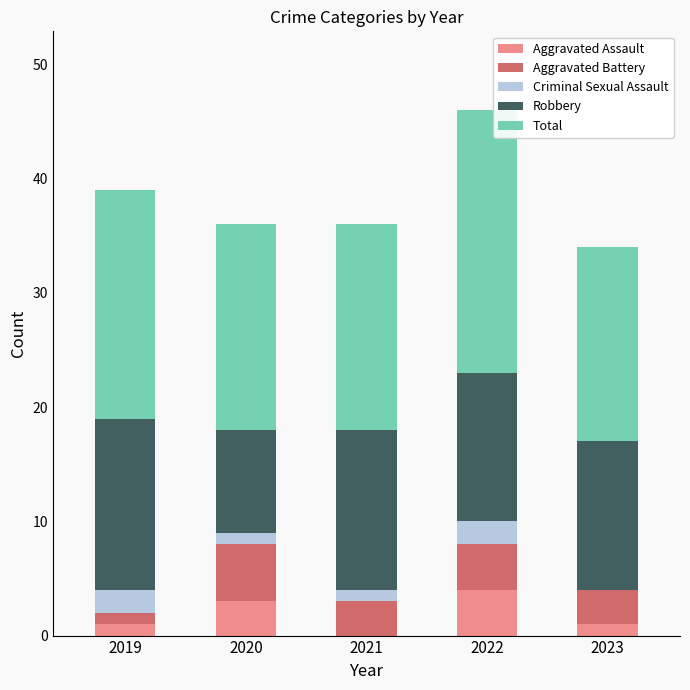

Is it true that Aggravated Assault equals 3 at 2020?

True